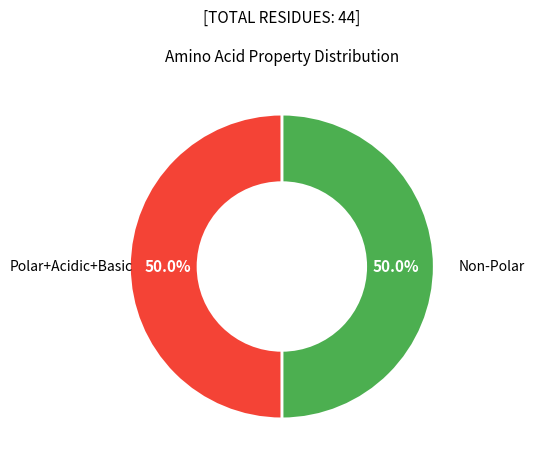

How many segments does this pie chart have?

2